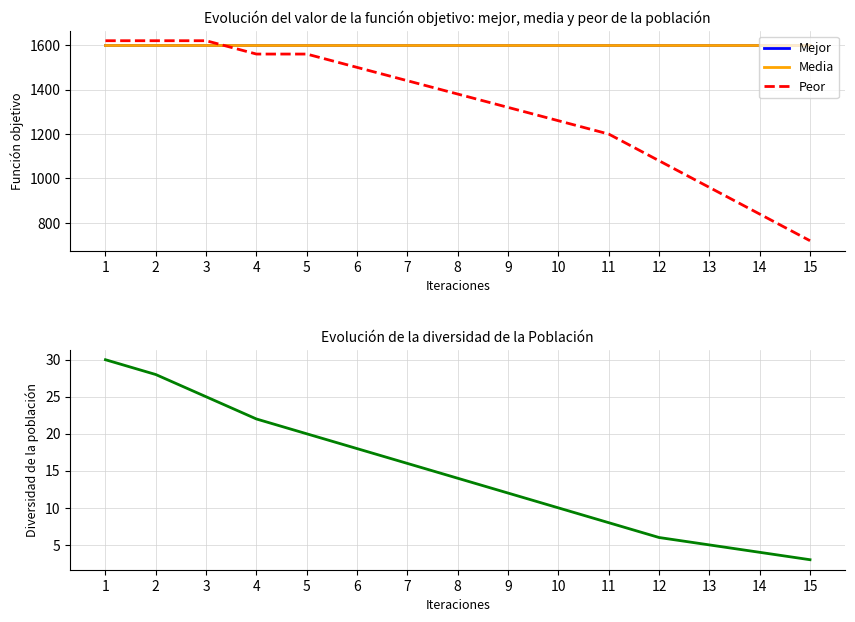

How many lines are shown in the chart?

4